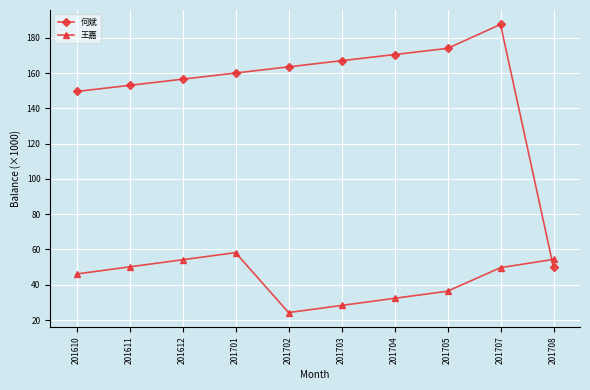

What is the spread (max minus min) of values at 201702?

139.2